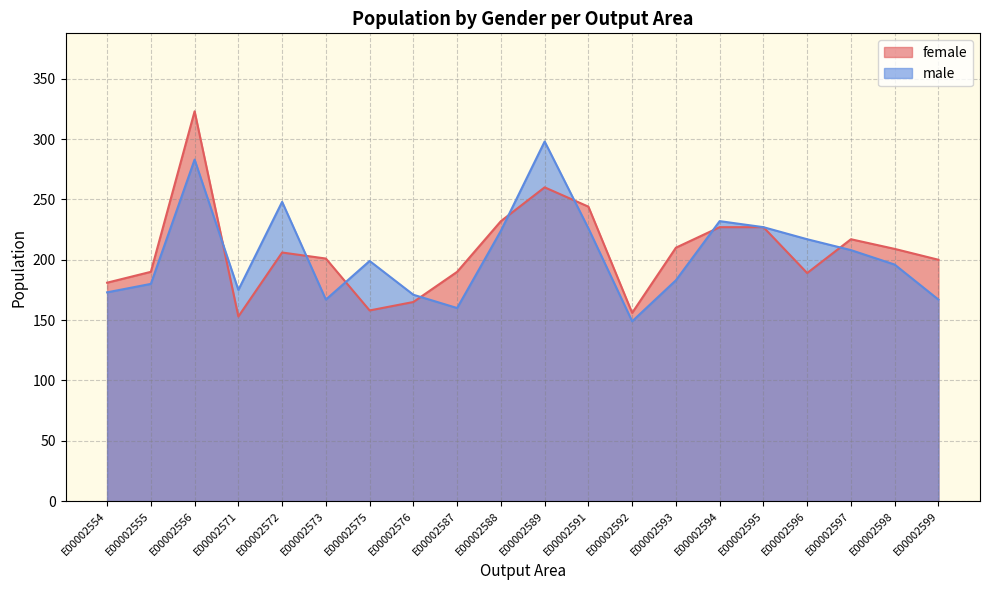

Where is the first local minimum for male?

E00002571